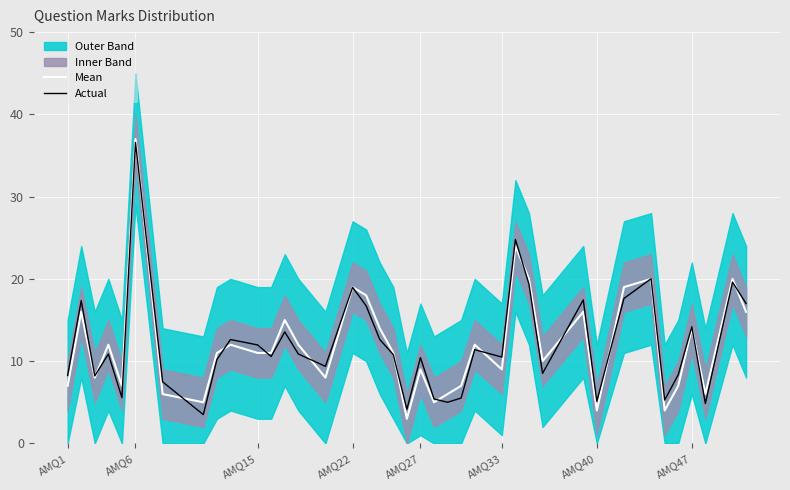

True or false: Actual and Mean intersect in this chart.

True